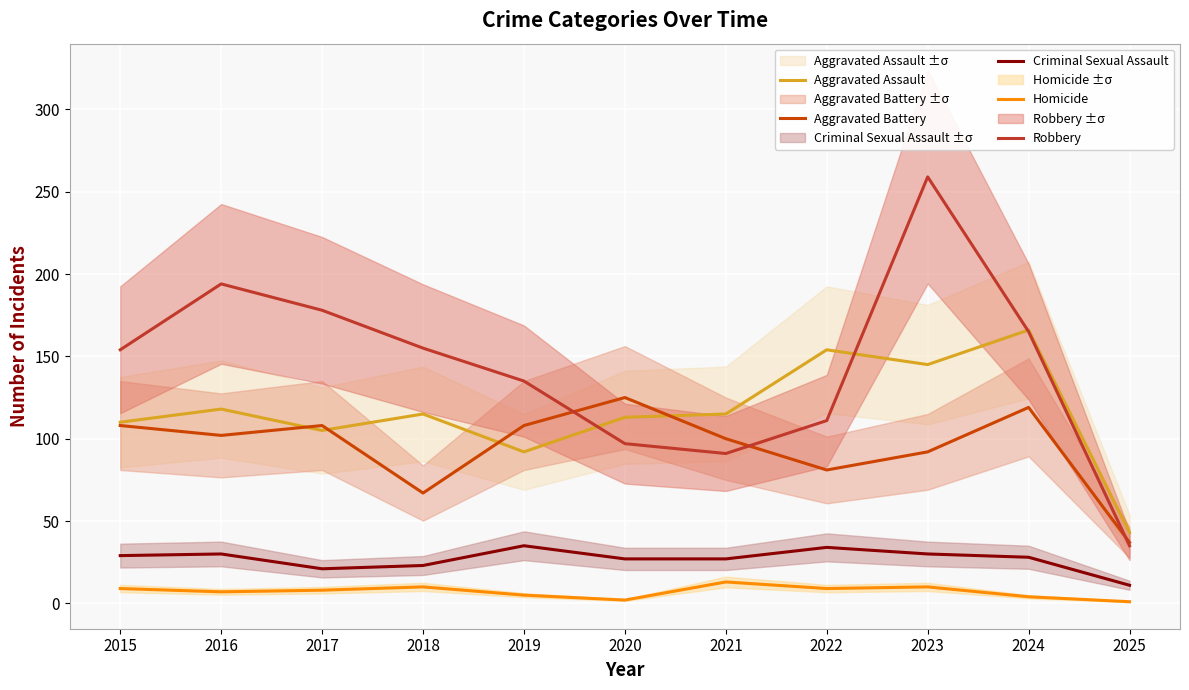

In Robbery, how many points are lower than both neighbors (excluding endpoints)?

1